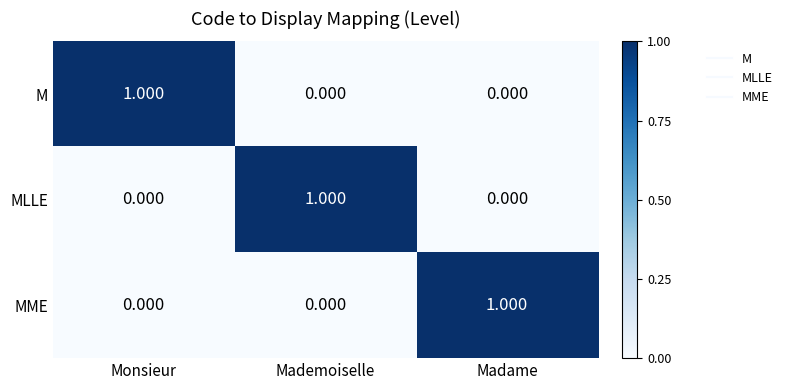

Which category has the highest value in the MLLE series?

Mademoiselle